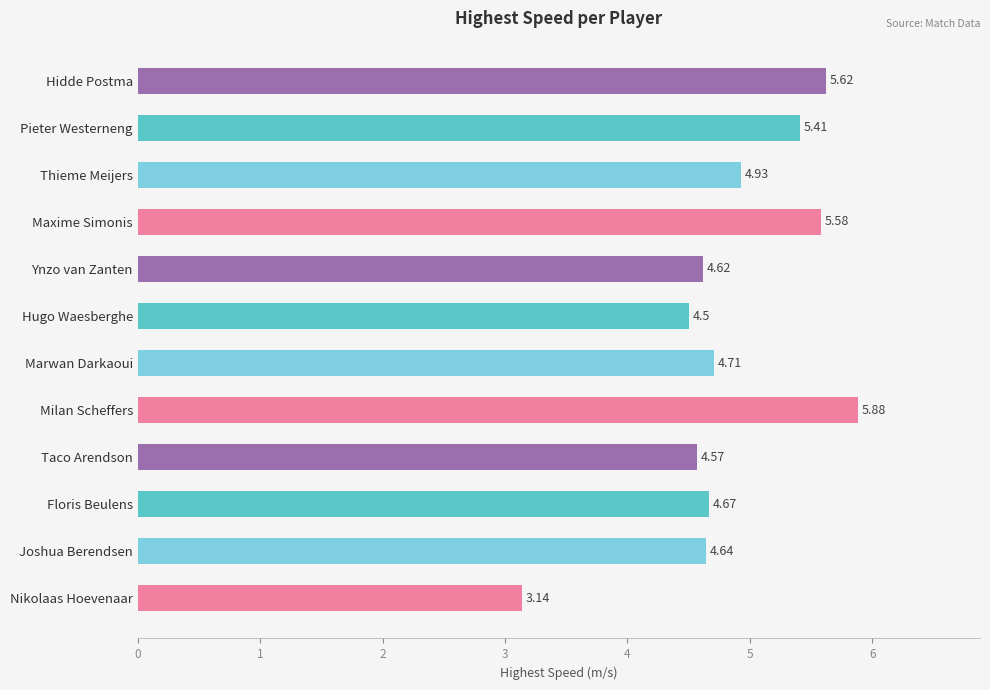

How many series are shown in this chart?

1